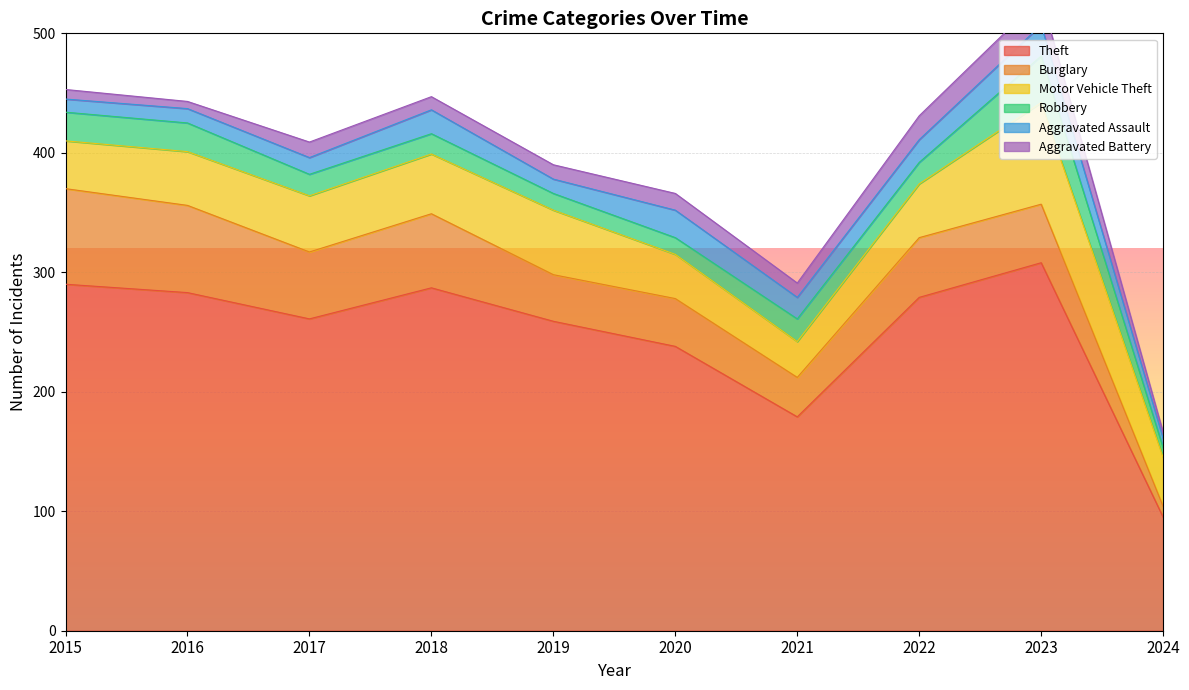

Reading right to left, what are all the values shown in this chart?

Theft: 2024=95	2023=308	2022=279	2021=179	2020=238	2019=259	2018=287	2017=261	2016=283	2015=290
Burglary: 2024=9	2023=49	2022=50	2021=33	2020=40	2019=39	2018=62	2017=56	2016=73	2015=80
Motor Vehicle Theft: 2024=41	2023=85	2022=45	2021=30	2020=37	2019=54	2018=50	2017=47	2016=45	2015=40
Robbery: 2024=8	2023=39	2022=18	2021=19	2020=14	2019=14	2018=17	2017=18	2016=24	2015=24
Aggravated Assault: 2024=8	2023=26	2022=19	2021=18	2020=23	2019=12	2018=20	2017=14	2016=12	2015=11
Aggravated Battery: 2024=5	2023=23	2022=20	2021=12	2020=14	2019=12	2018=11	2017=13	2016=6	2015=8